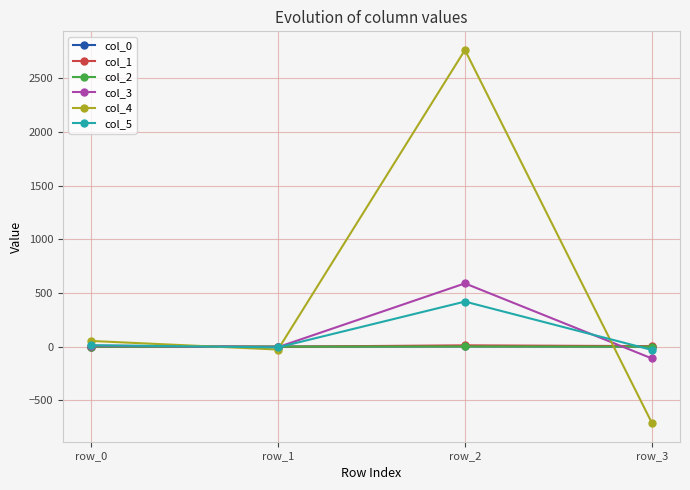

True or false: col_5 has more than 1 interior local peaks.

False